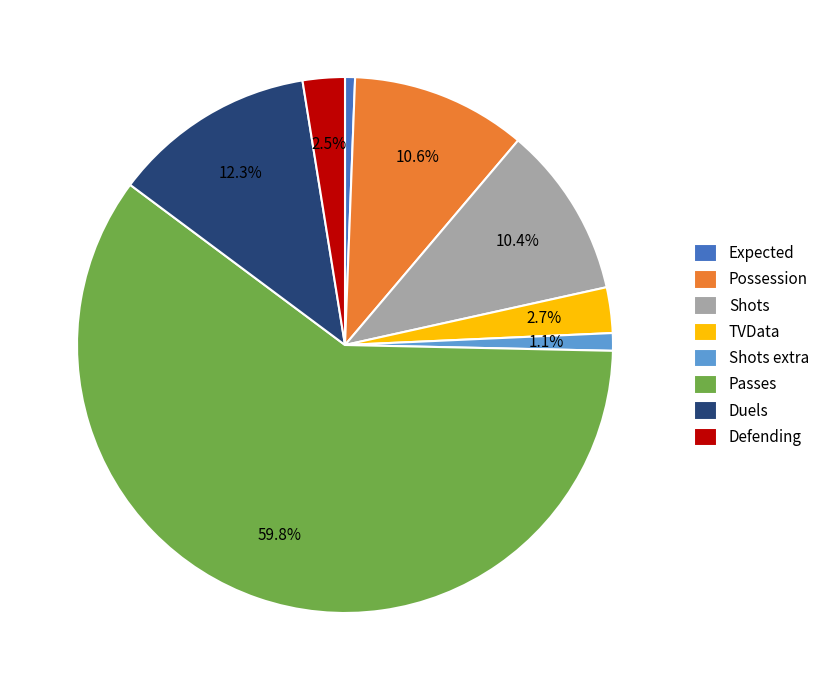

What is the largest slice in the pie chart?

Passes